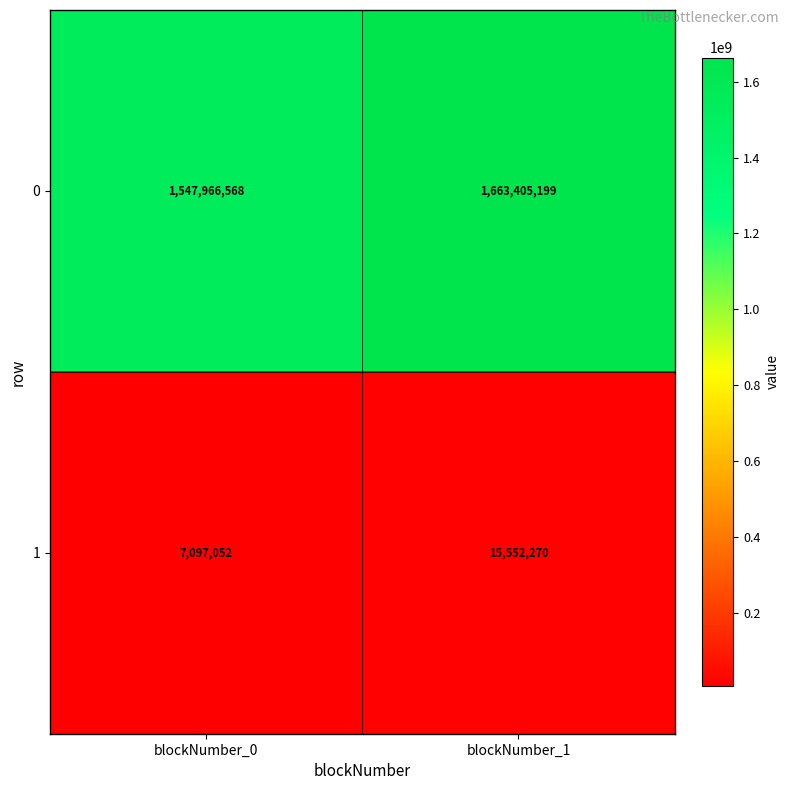

Which series changed the most between blockNumber_0 and blockNumber_1?

0